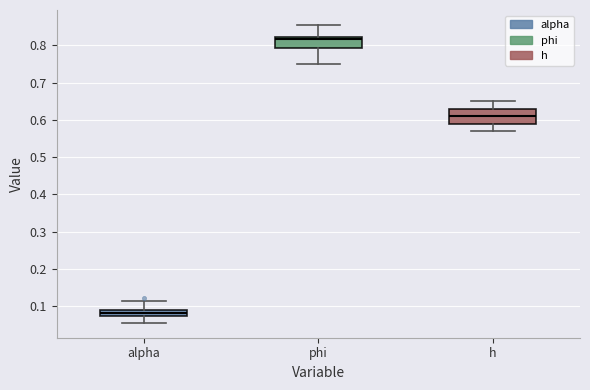

Where is the lower edge of the box for h on the y-axis? The values are not printed on the chart, so give them approximately, as read against the axis.

0.59